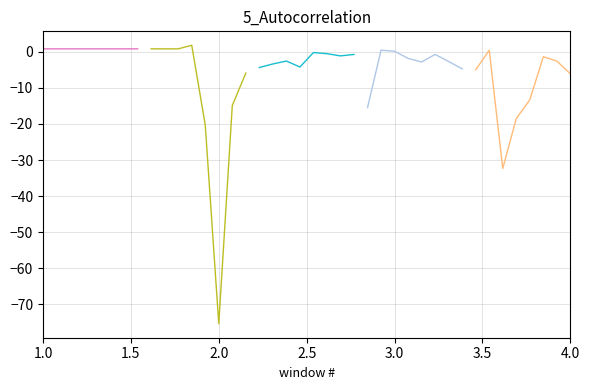

Reading right to left, what are all the values shown in this chart?

series_0: 0.8	0.8	0.8	0.8	0.8	0.8	0.8	0.8
series_1: -5.9	-14.9	-75.4	-20.3	1.8	0.8	0.8	0.8
series_2: -0.7	-1.1	-0.5	-0.2	-4.2	-2.6	-3.4	-4.4
series_3: -4.7	-2.7	-0.7	-2.8	-1.8	0.1	0.4	-15.5
series_4: -6.1	-2.6	-1.4	-13.3	-18.5	-32.3	0.4	-5.0